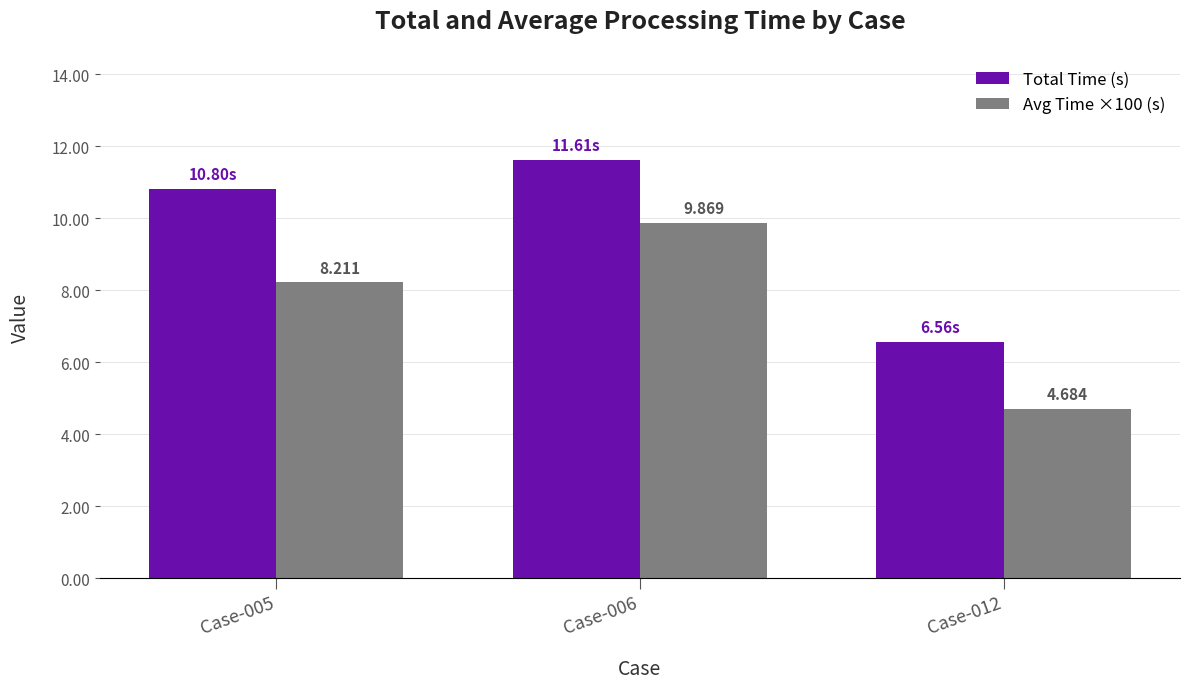

Rank the series by their maximum value, from lowest to highest.

Avg Time ×100 (s), Total Time (s)